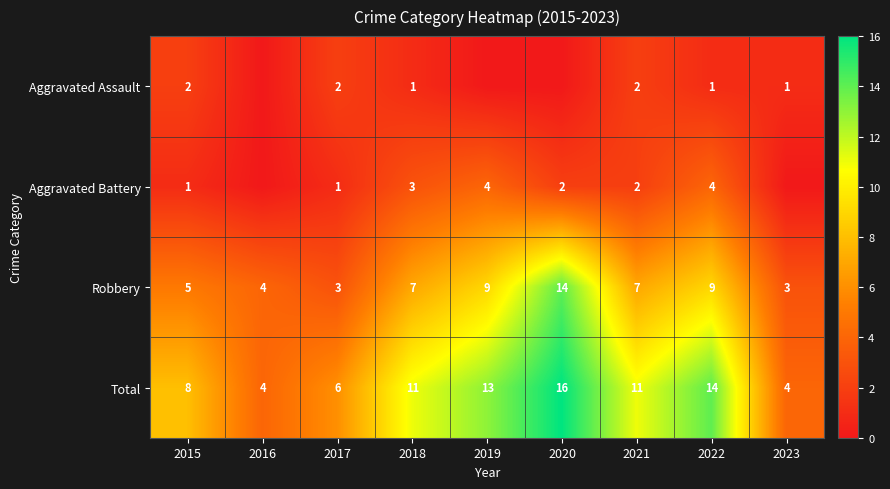

Is it true that Total equals 19 at 2021?

False